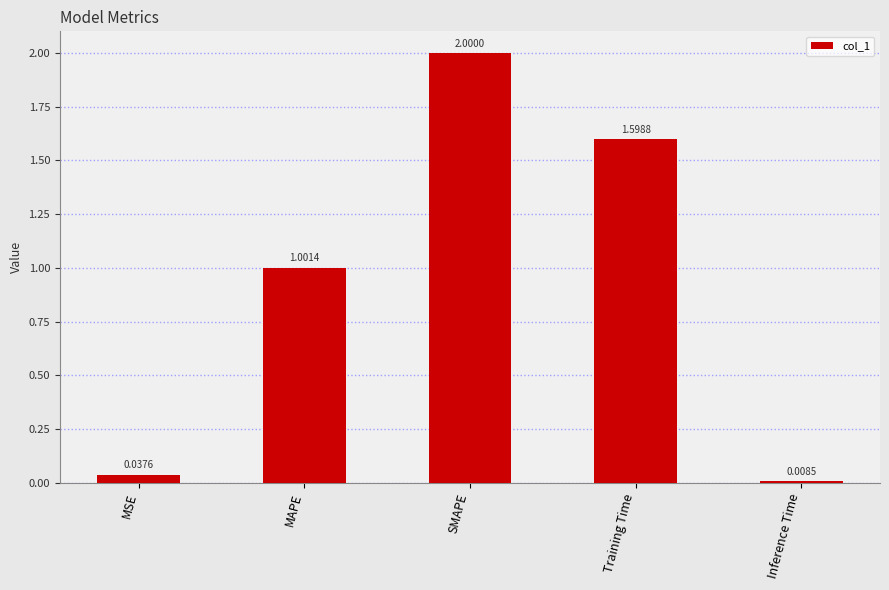

Which label corresponds to the largest value in the chart?

SMAPE